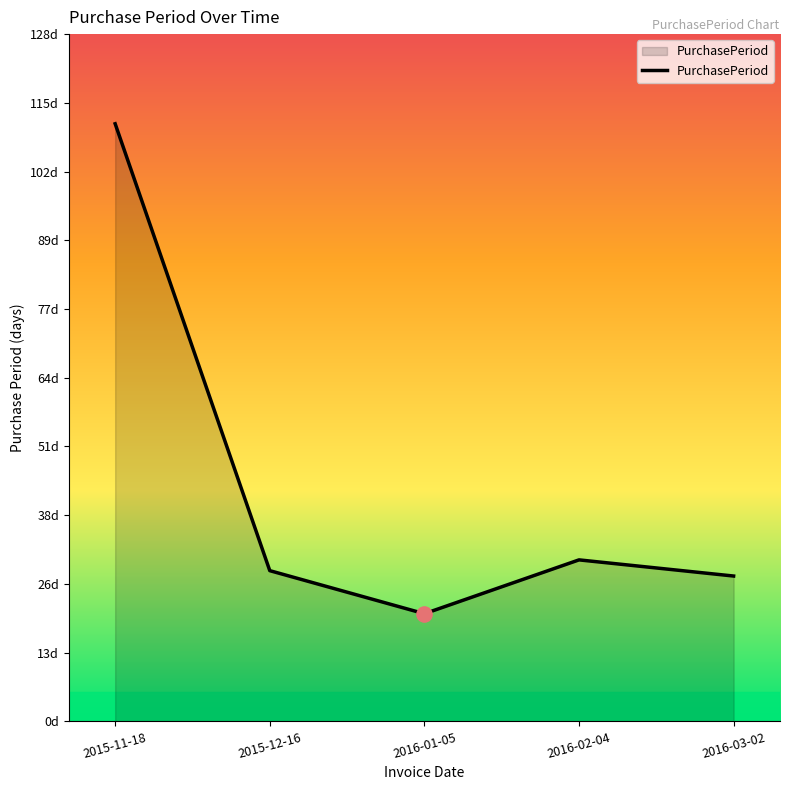

What is the change in value from 2015-11-18 to 2016-03-02?

-84